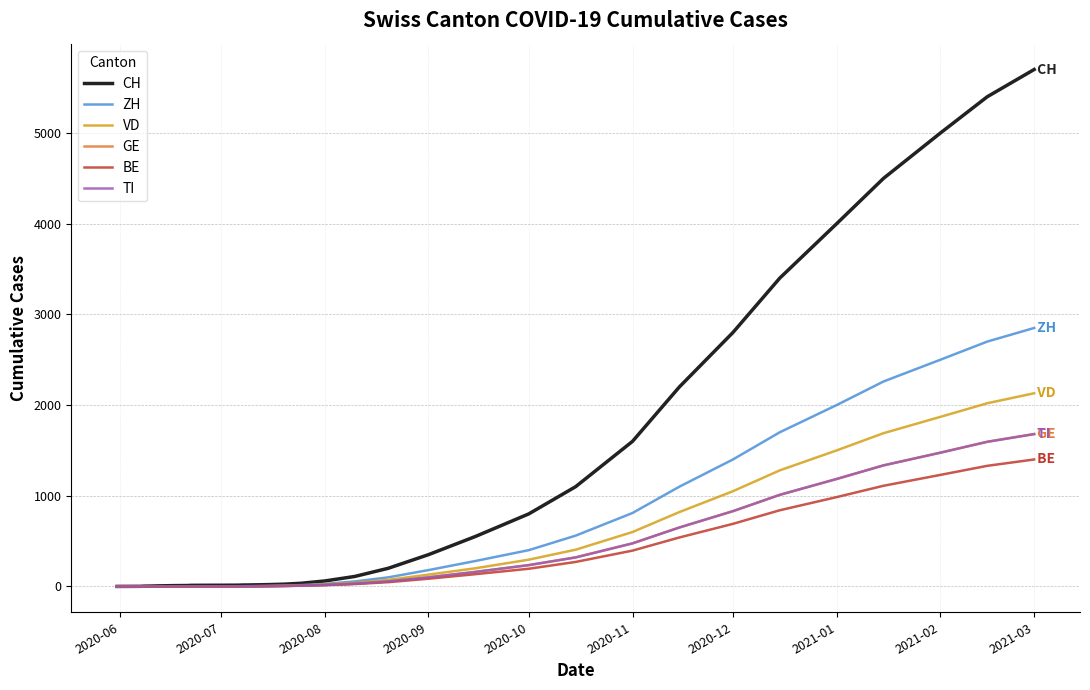

What is the highest value of the CH series?

5700